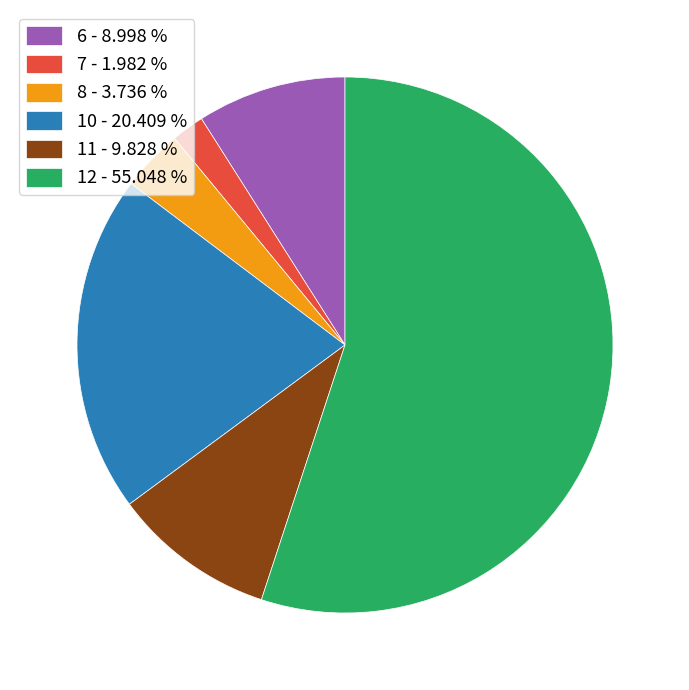

Is there a majority slice in this chart?

Yes